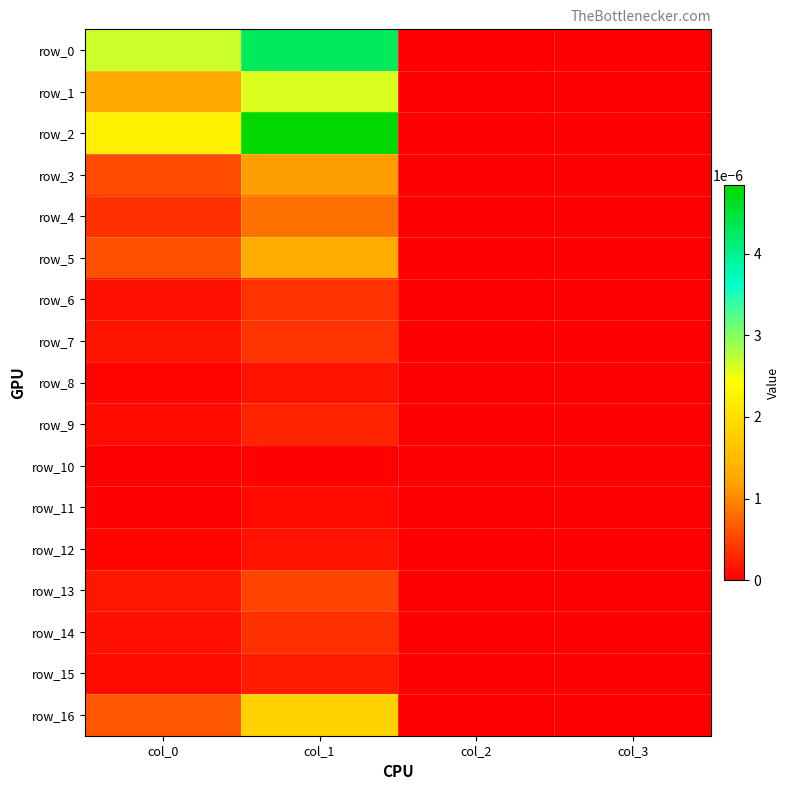

True or false: row_15 has a value of 0.0 at col_0.

True